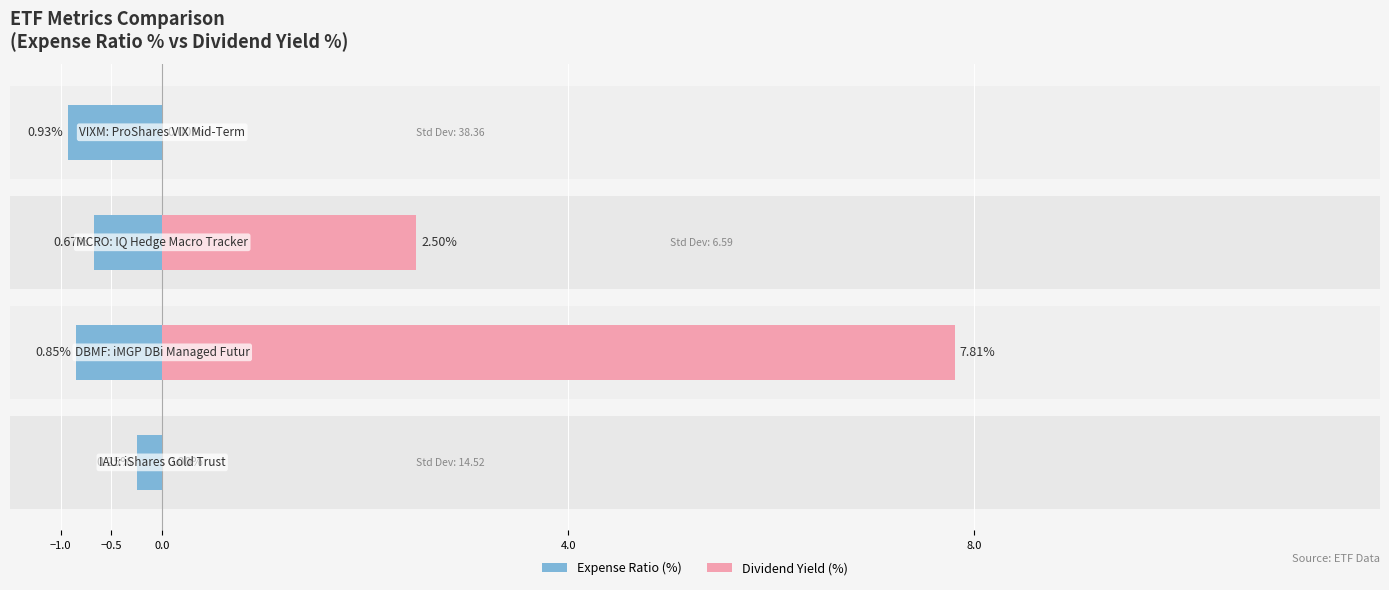

What is the maximum value for Expense Ratio (%)?

0.9